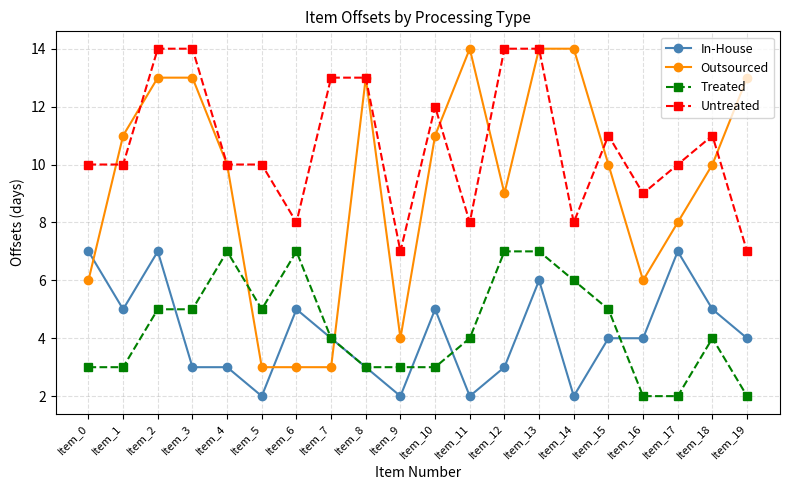

How many data points does each series have?

20